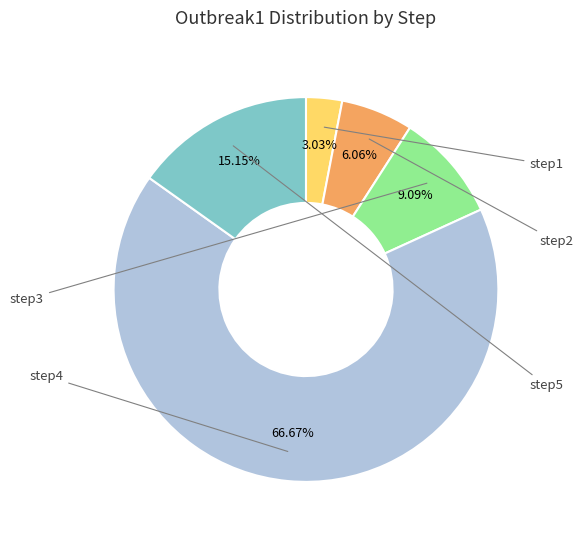

To the nearest percent, what percentage of the pie is step3?

9%